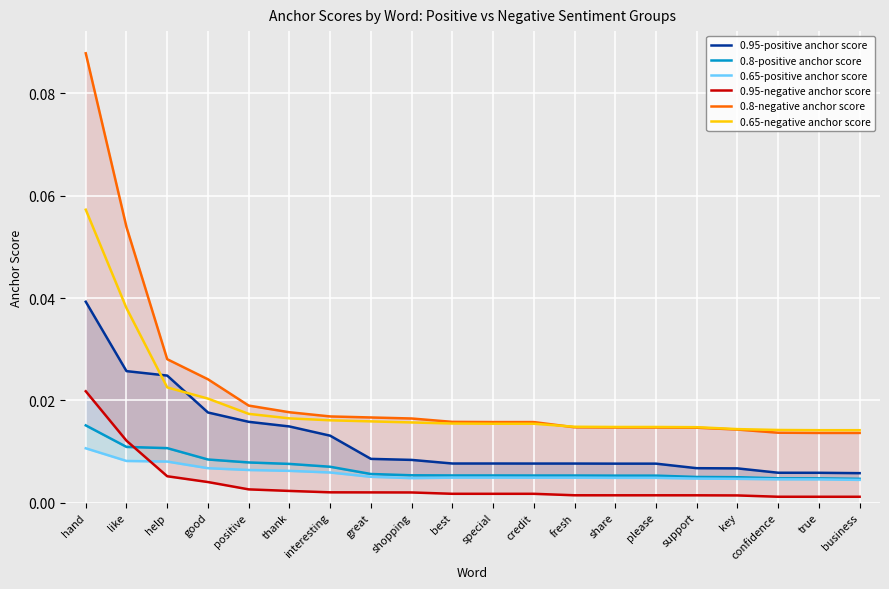

At which label does 0.65-negative anchor score reach its minimum?

true